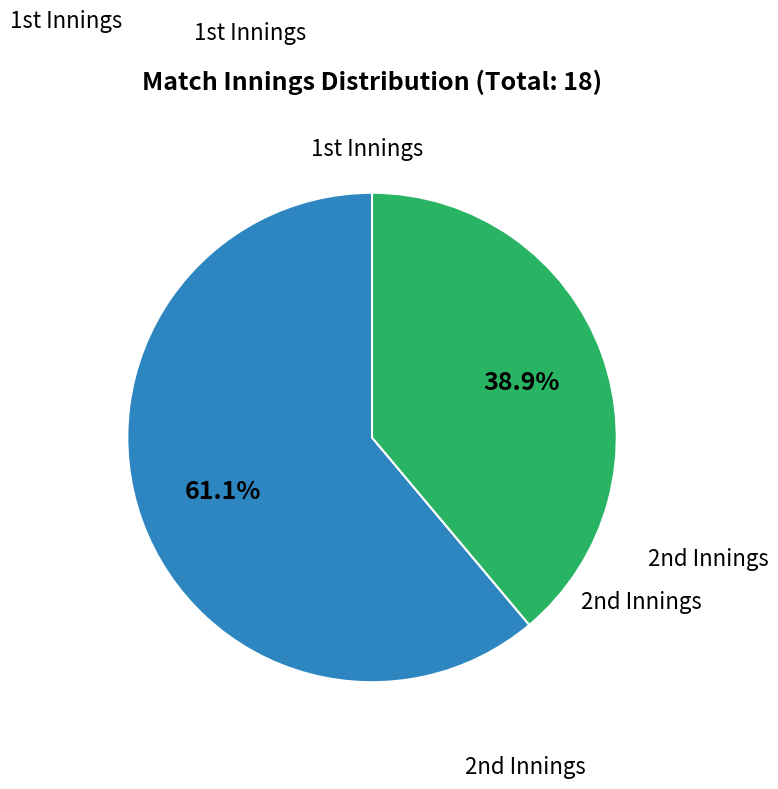

Count the number of slices in the pie.

2